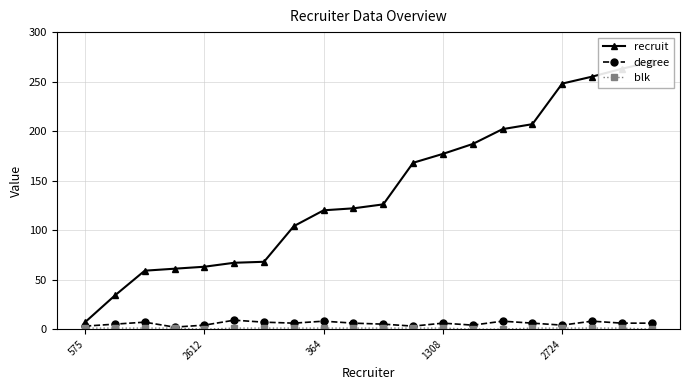

What is the sum of the recruit values at 5 and 6?

135